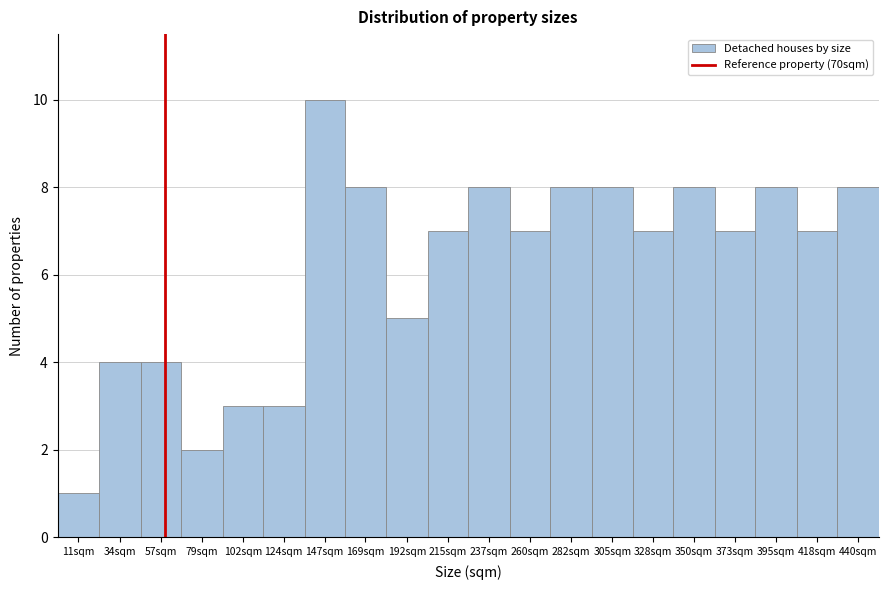

Reading right to left, list all the values displayed in this chart.

440sqm=8	418sqm=7	395sqm=8	373sqm=7	350sqm=8	328sqm=7	305sqm=8	282sqm=8	260sqm=7	237sqm=8	215sqm=7	192sqm=5	169sqm=8	147sqm=10	124sqm=3	102sqm=3	79sqm=2	57sqm=4	34sqm=4	11sqm=1